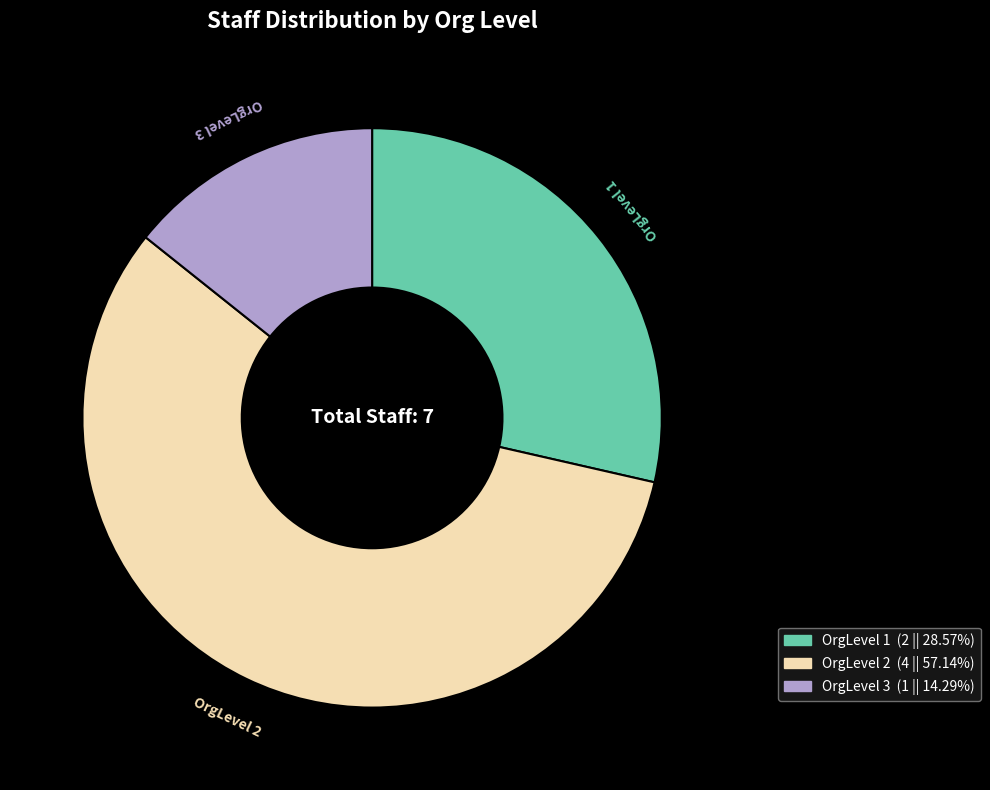

Approximately how many times larger is the value at OrgLevel 2 (4 || 57.14%) compared to OrgLevel 1 (2 || 28.57%)?

2.0